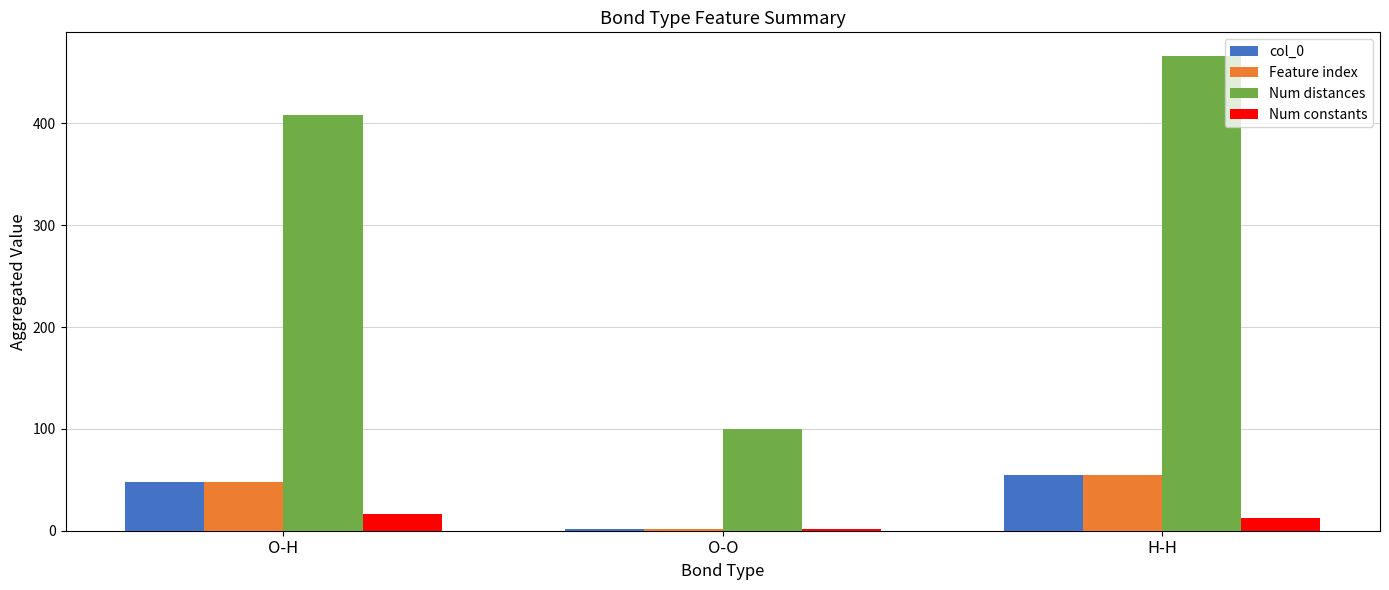

What is the minimum value shown in the chart?

2